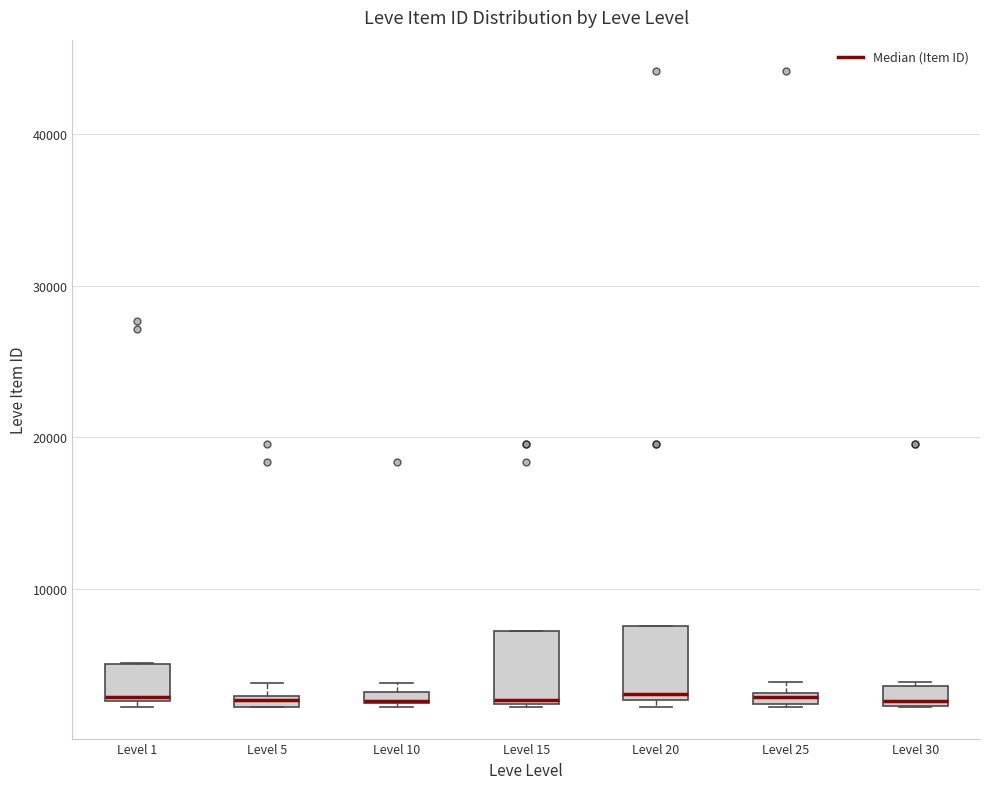

Where is the upper edge of the box for Level 5 on the y-axis? The values are not printed on the chart, so give them approximately, as read against the axis.

3000